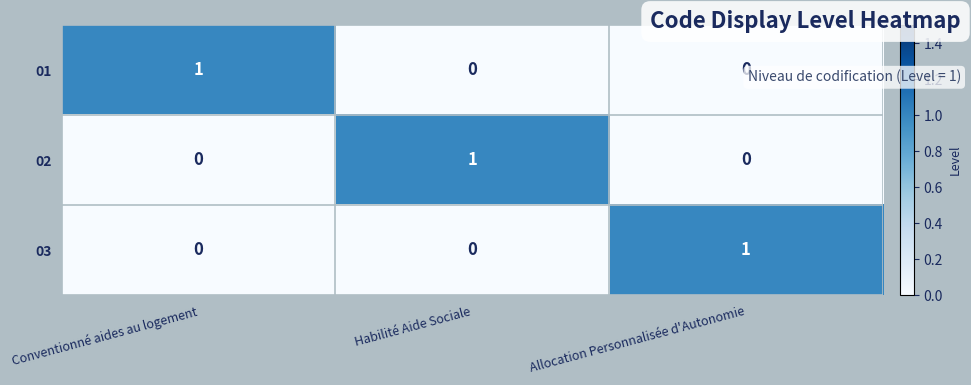

At which label does 02 reach its peak?

Habilité Aide Sociale